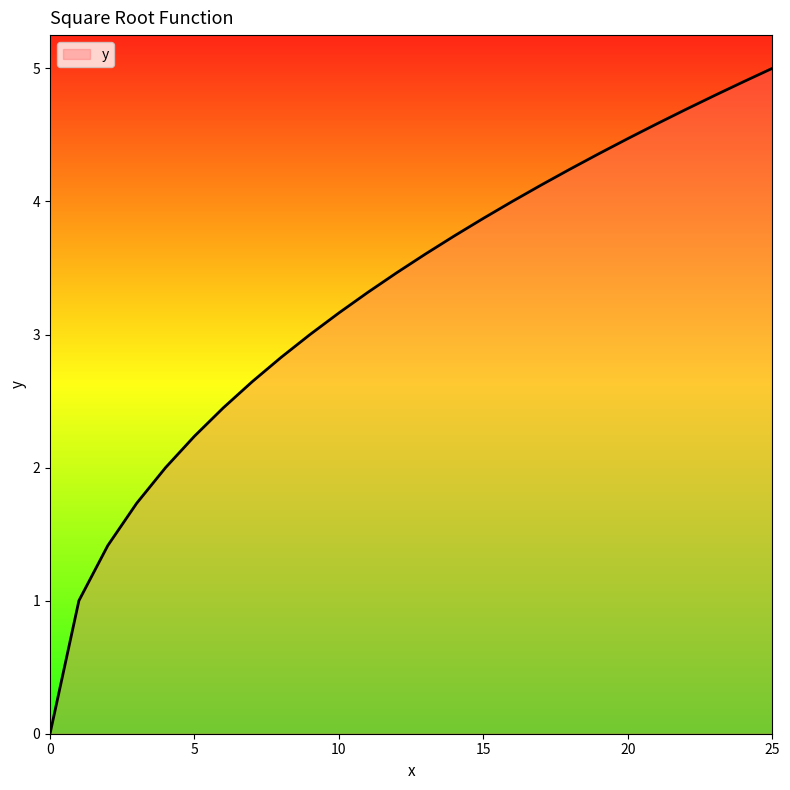

What is the maximum value shown in the chart?

5.0